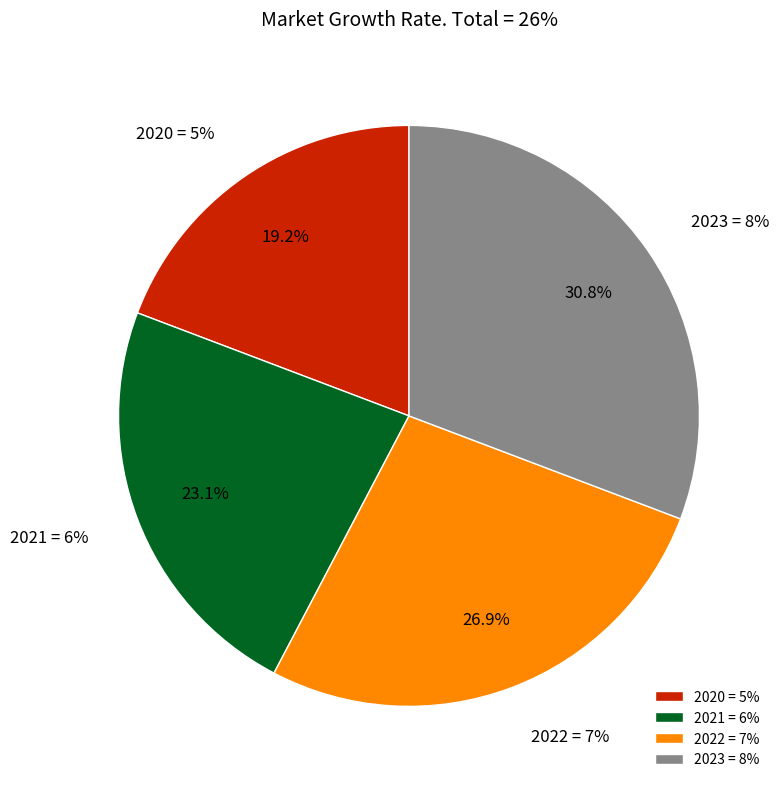

Combined, do 2021 and 2022 account for over 50%?

No